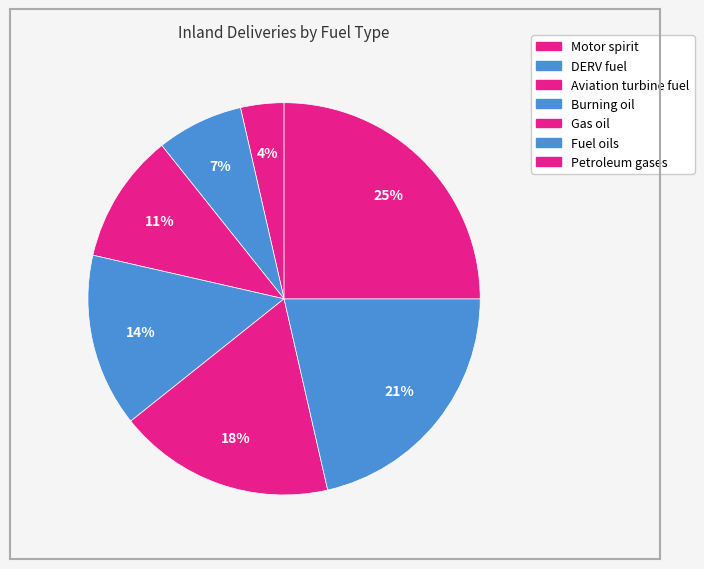

How many segments does this pie chart have?

7